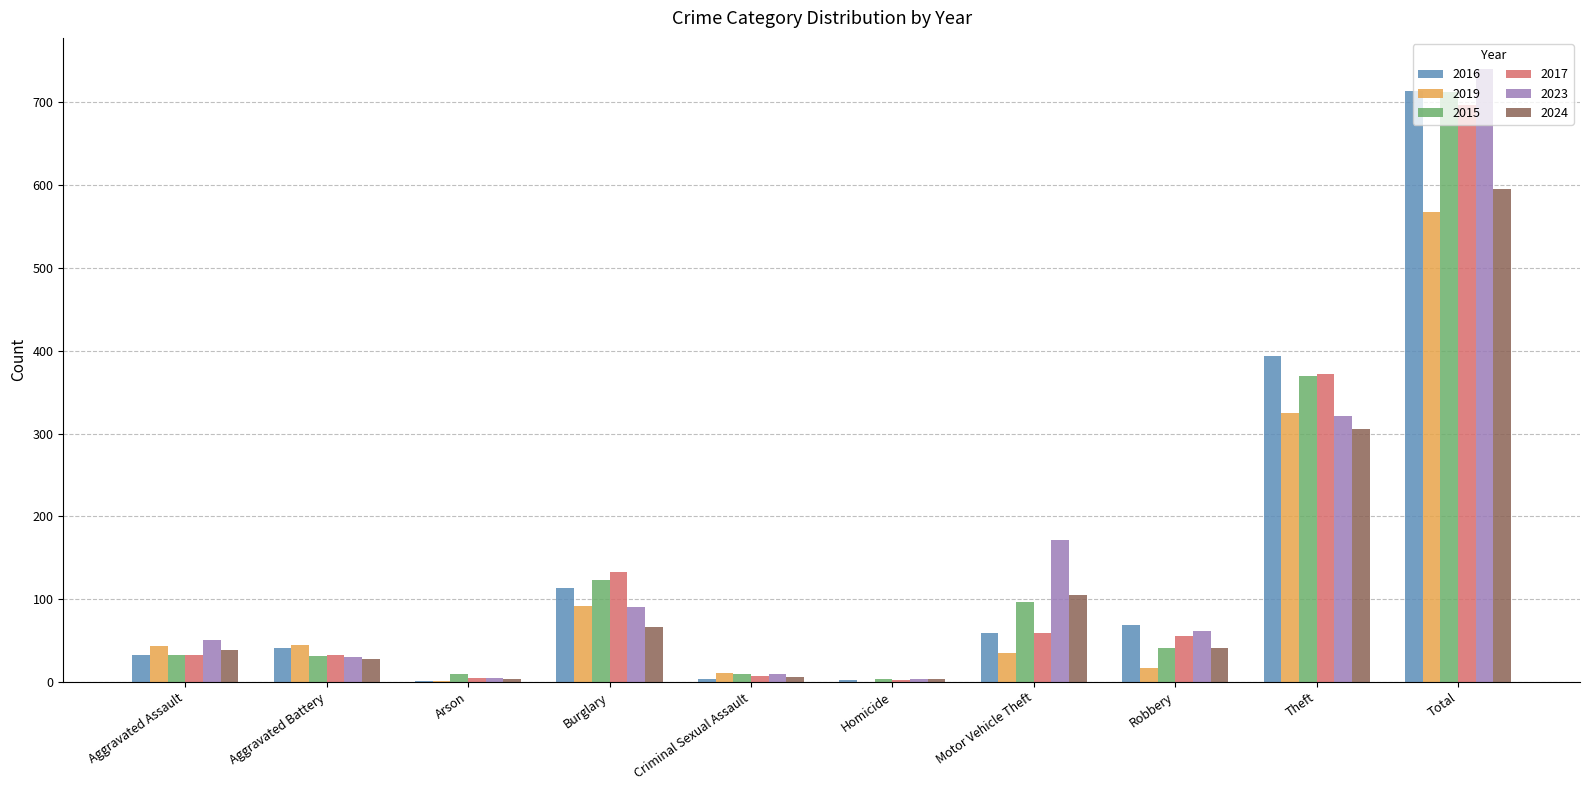

True or false: 2016 has a value of 41 at Aggravated Battery.

True